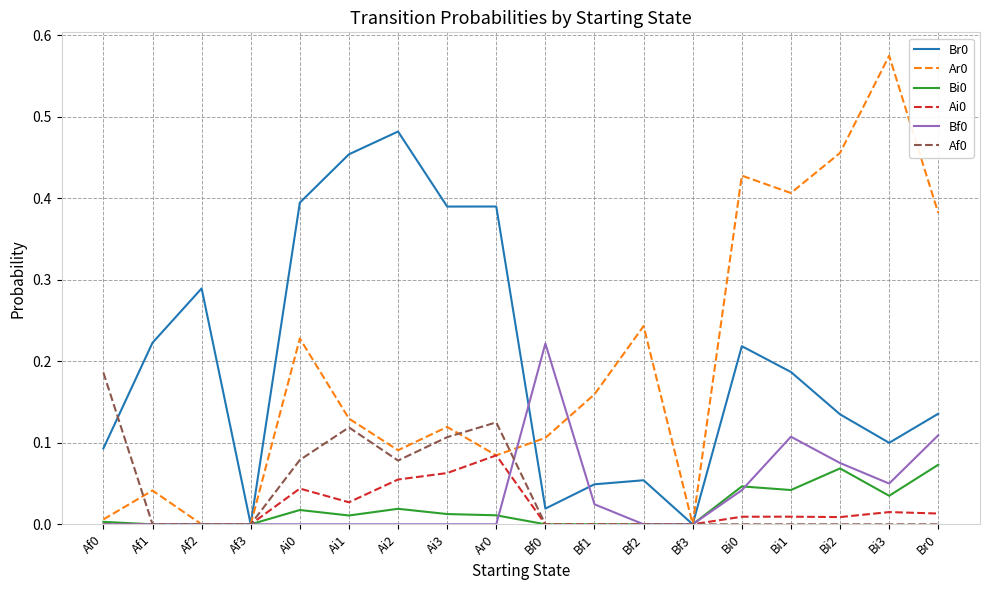

How many lines are shown in the chart?

6